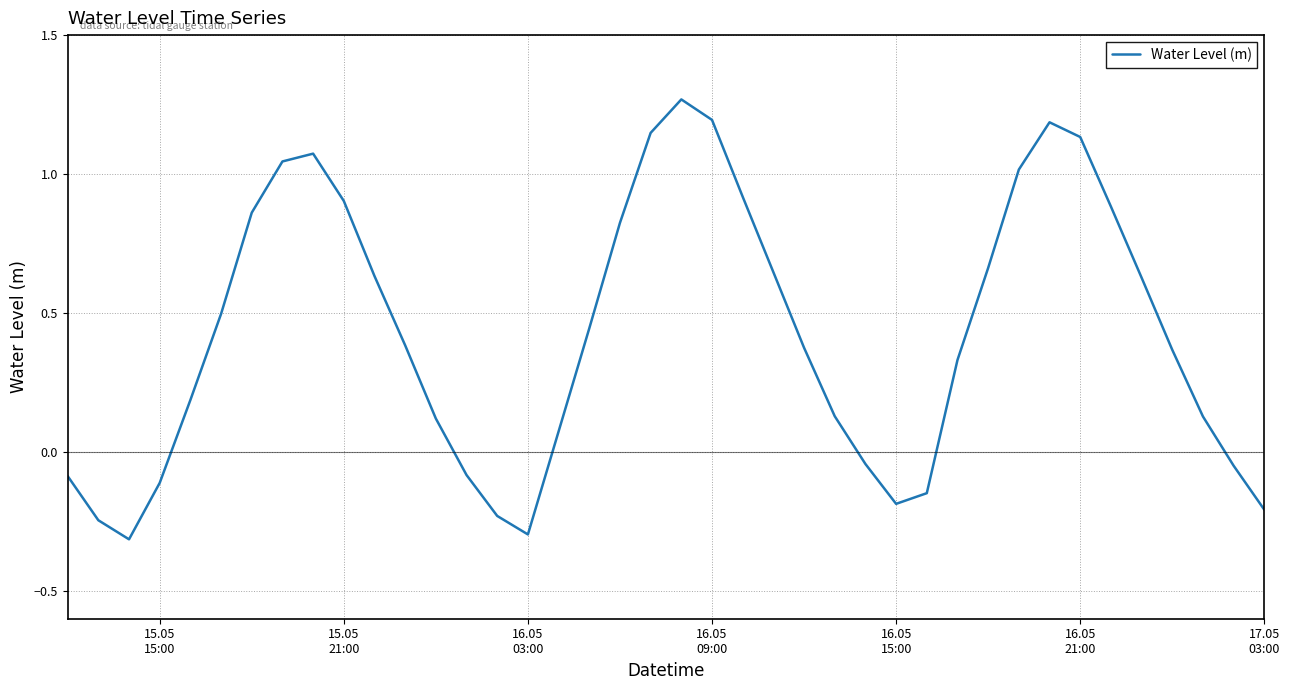

What is the minimum value shown in the chart?

-0.3